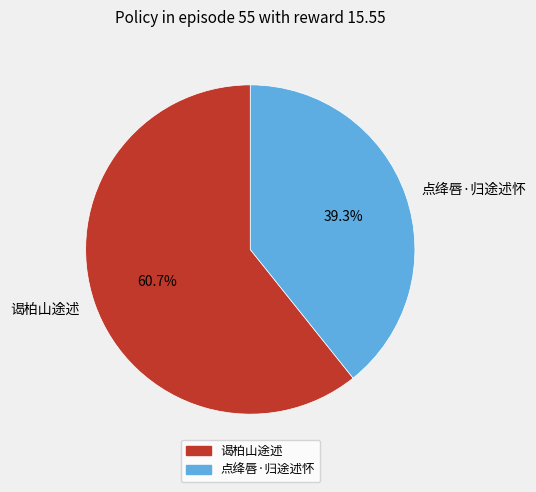

Which slice is the largest?

谒柏山途述